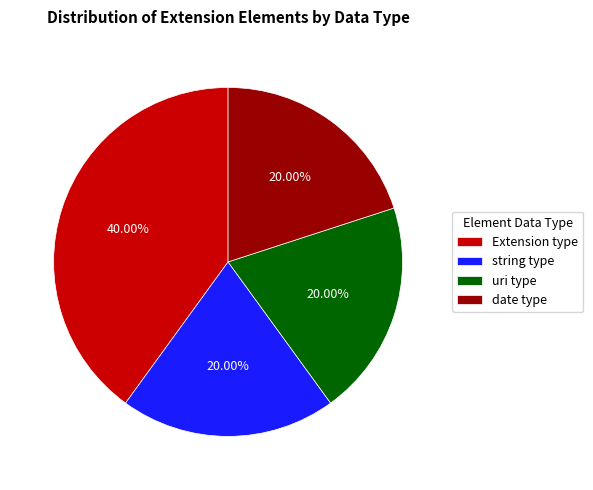

Between Extension type and date type, which is larger?

Extension type